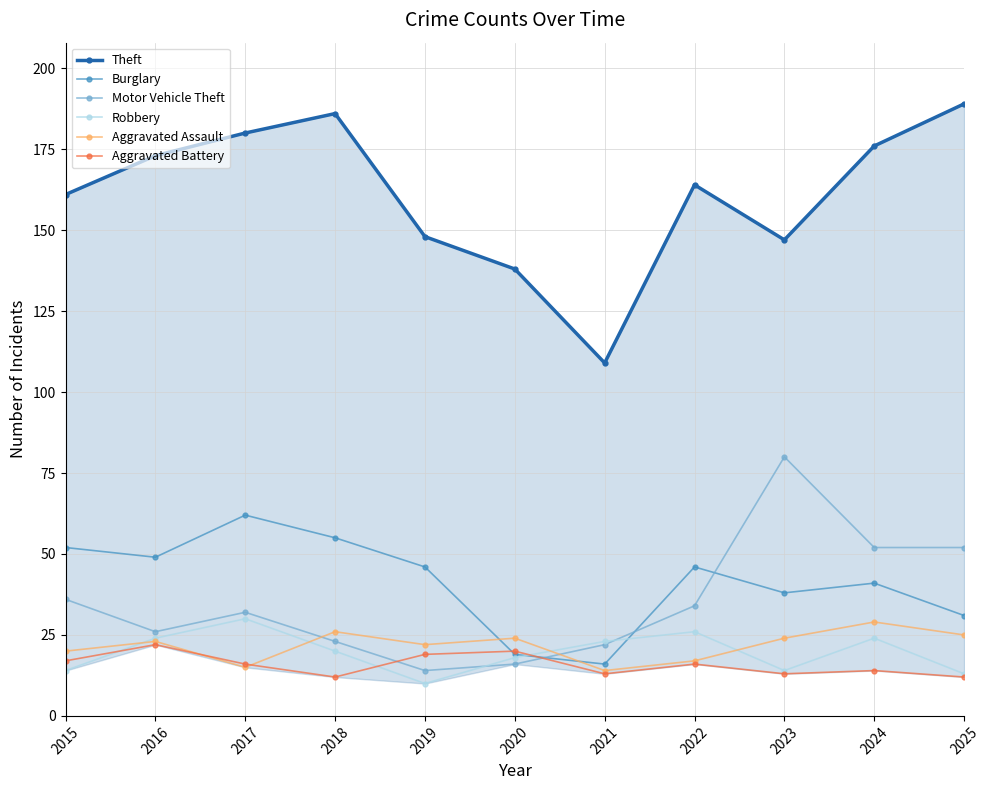

Between which two adjacent categories do Robbery and Motor Vehicle Theft first intersect?

2019 and 2020